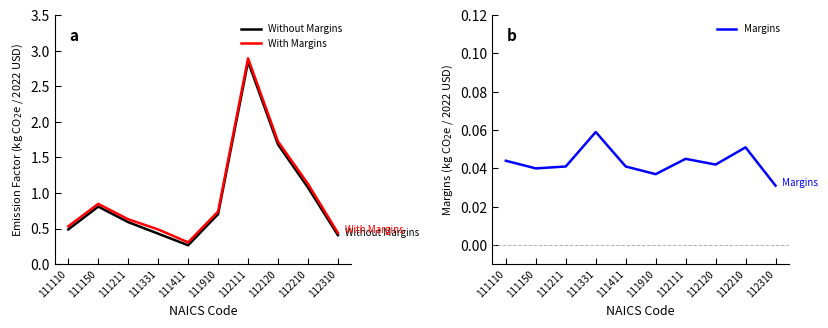

List the labels in order of Margins value, largest first.

111331, 112210, 112111, 111110, 112120, 111211, 111411, 111150, 111910, 112310